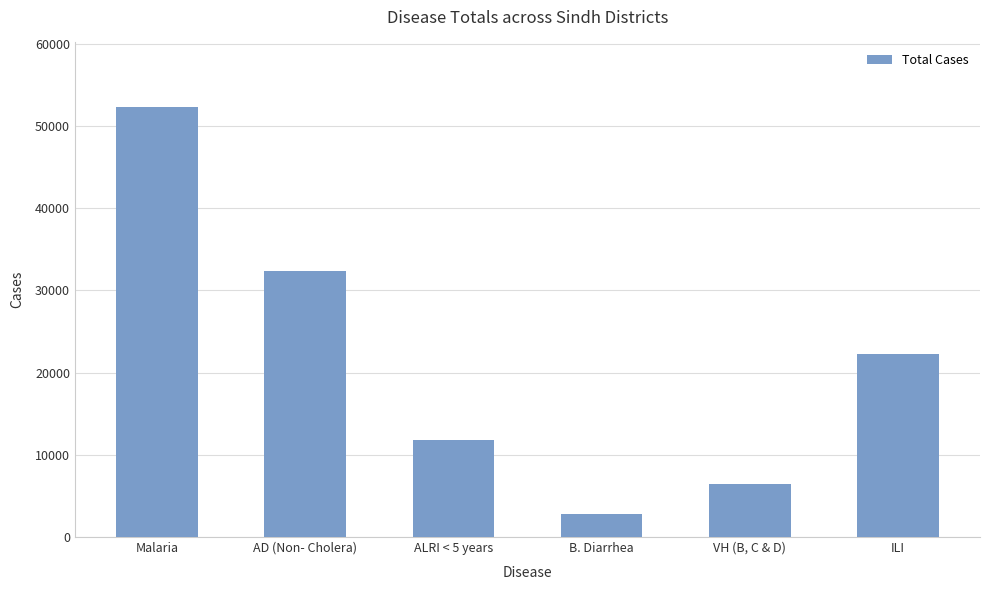

The chart shows a value of 13684 at ILI. True or false?

False